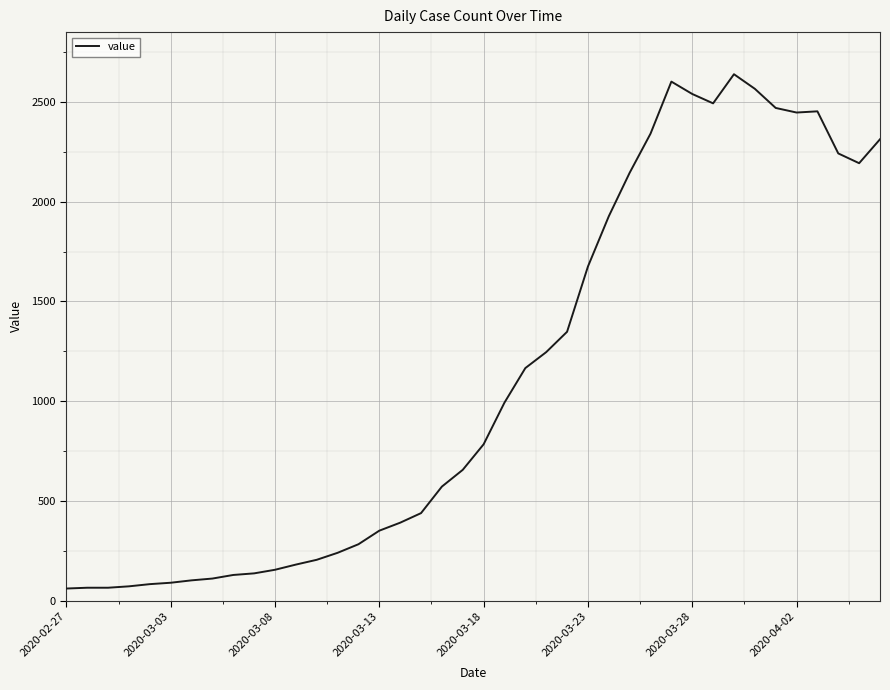

What is the greatest value displayed?

2639